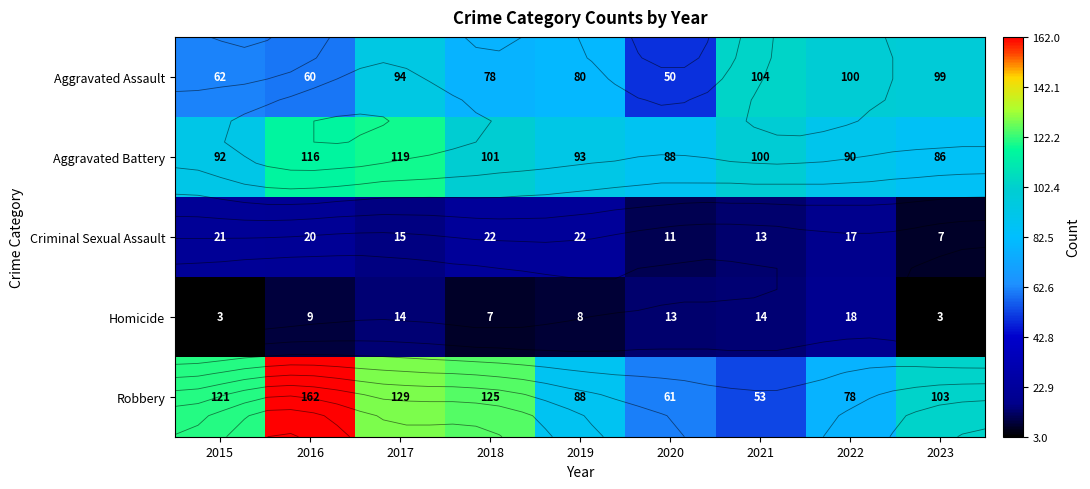

What is the difference between the maximum and minimum values in the Homicide series?

15